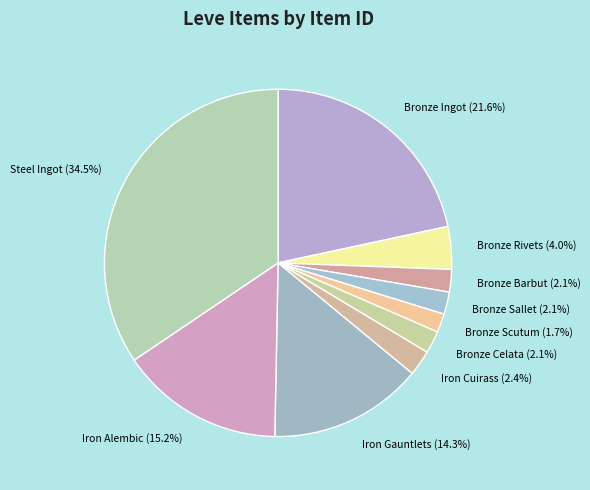

To the nearest percent, what is the difference between the largest and smallest slice percentages?

33%